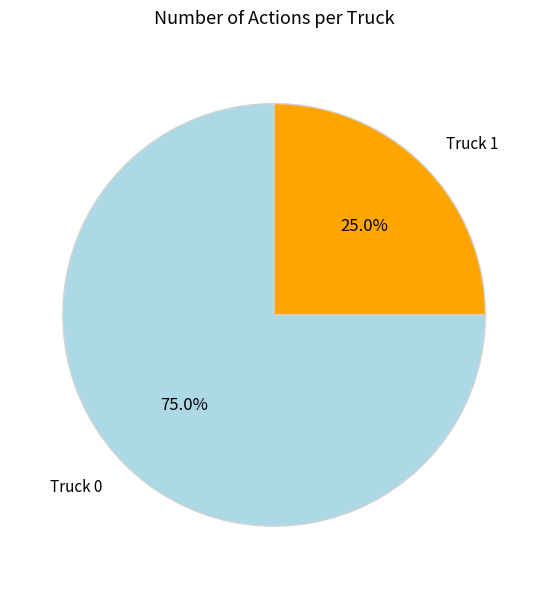

Is there a majority slice in this chart?

Yes